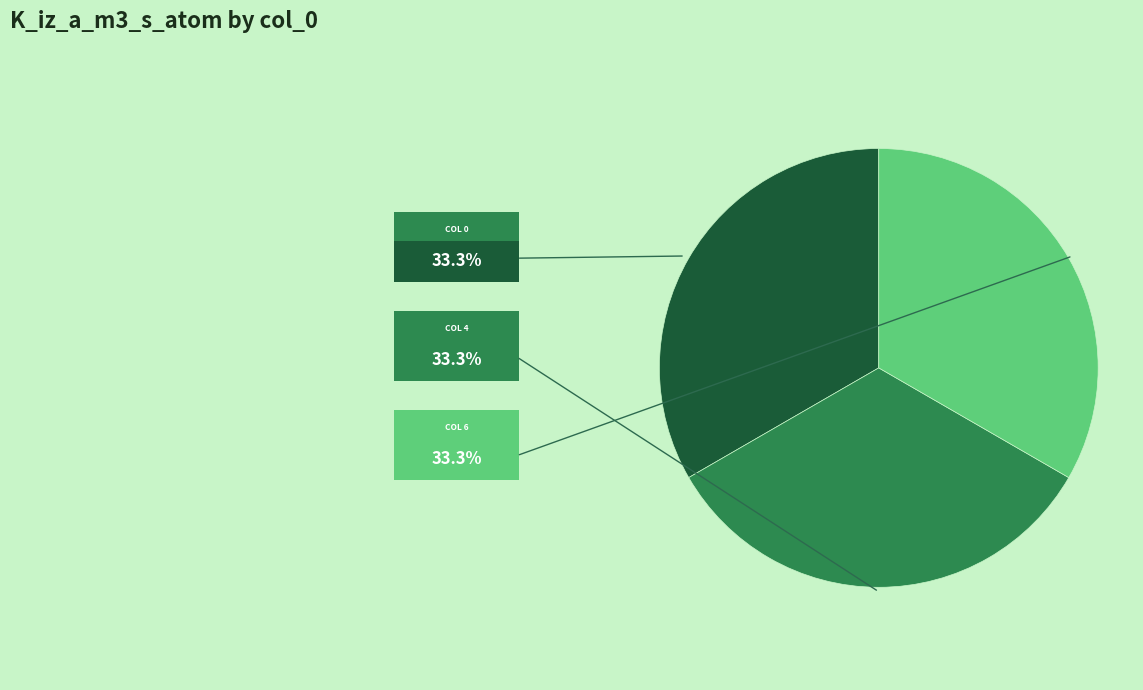

Is there a majority slice in this chart?

No